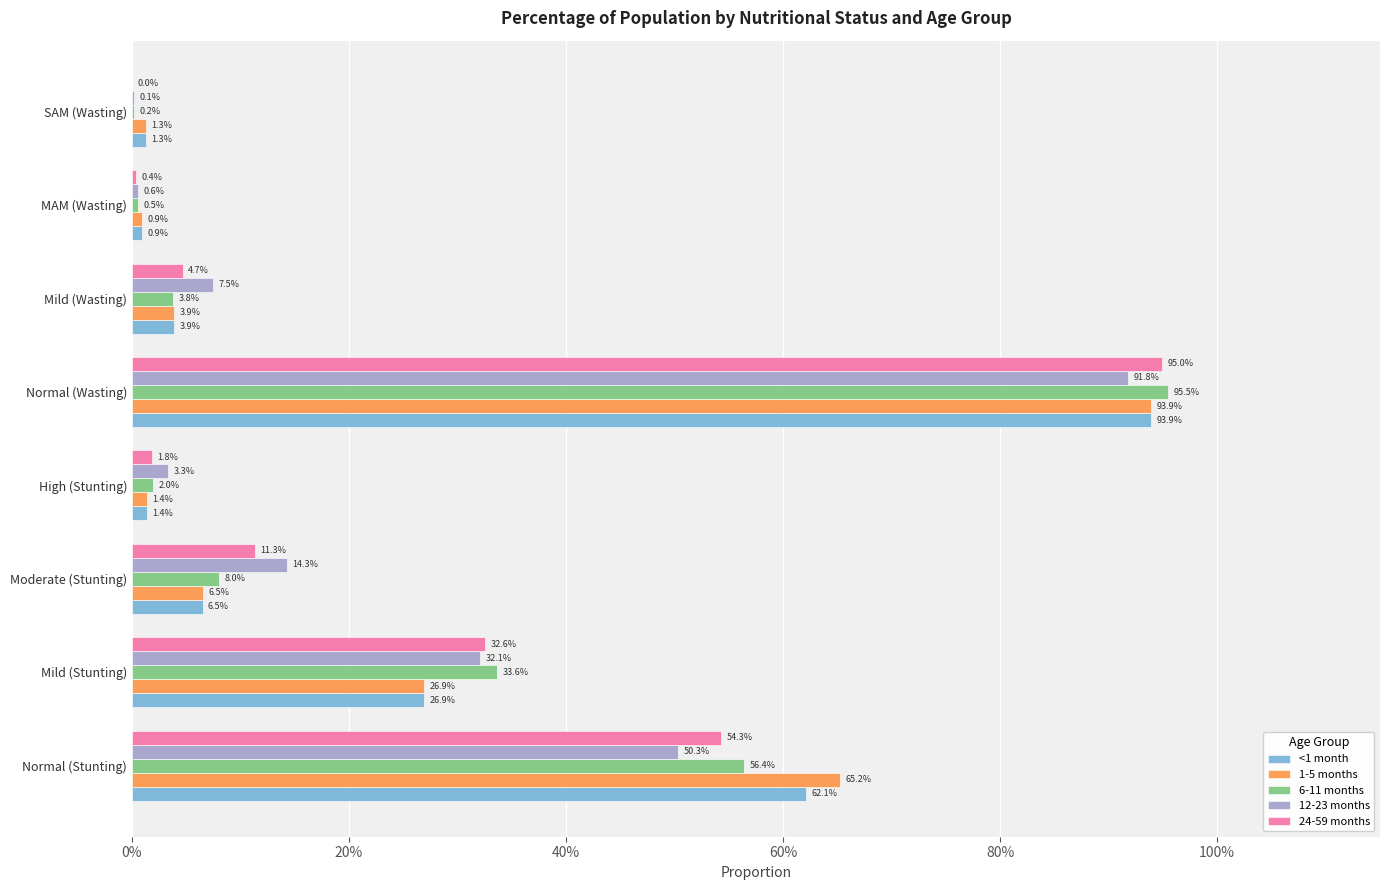

What are all the series names shown in the legend?

<1 month, 1-5 months, 6-11 months, 12-23 months, 24-59 months